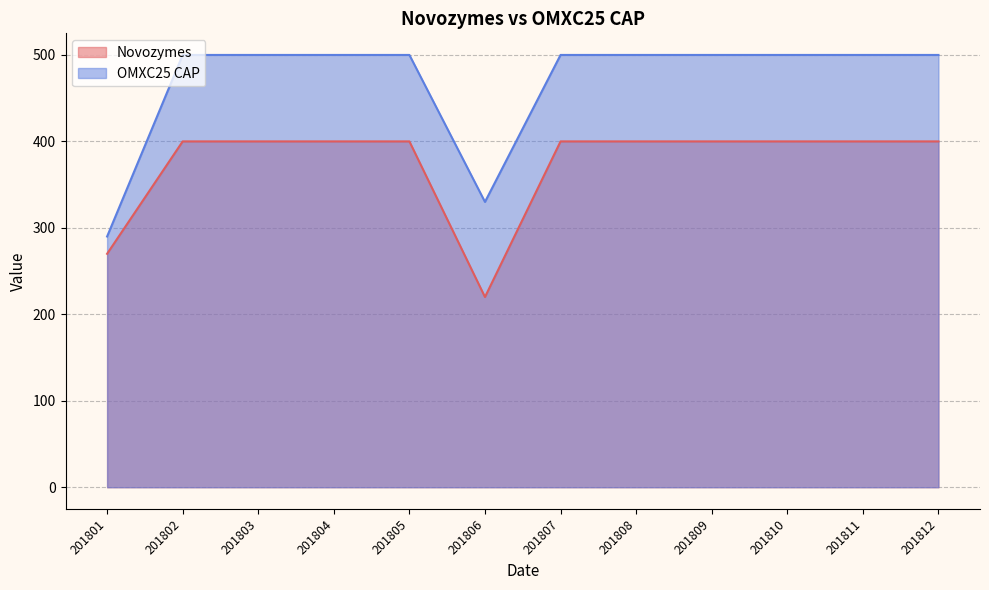

True or false: Novozymes and OMXC25 CAP cross at least once.

False